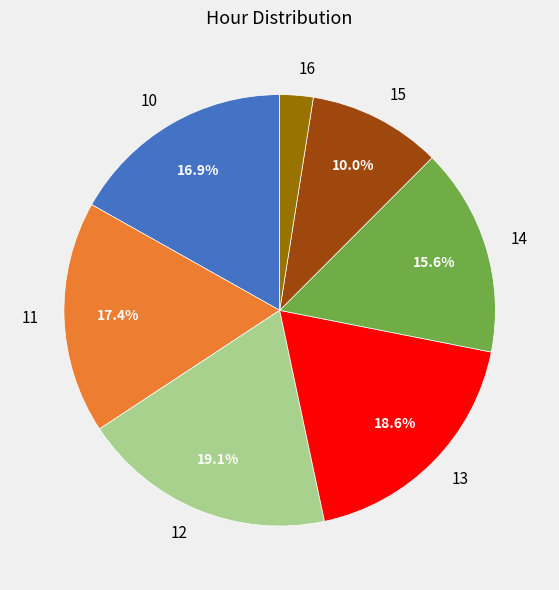

How many slices are in this pie chart?

7